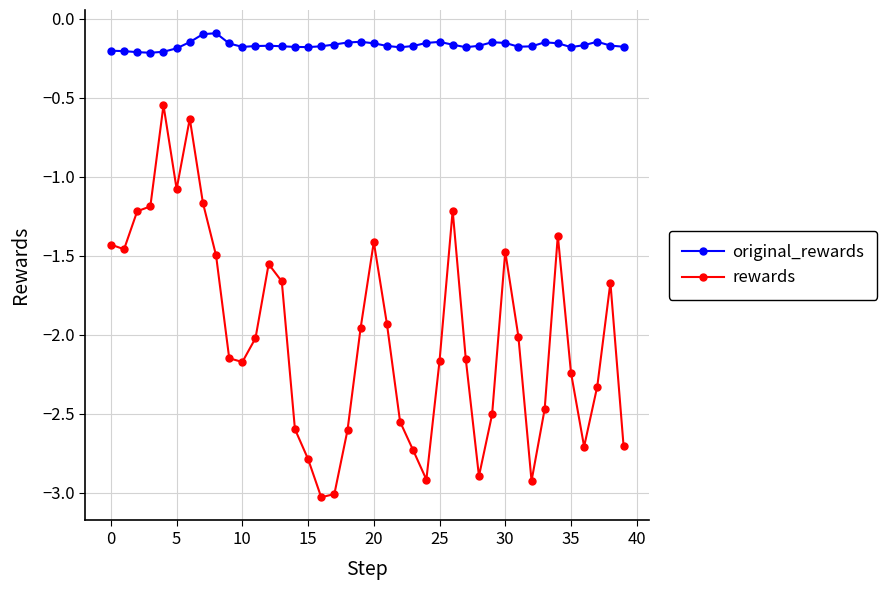

Is this an area chart (filled region under the line)?

No